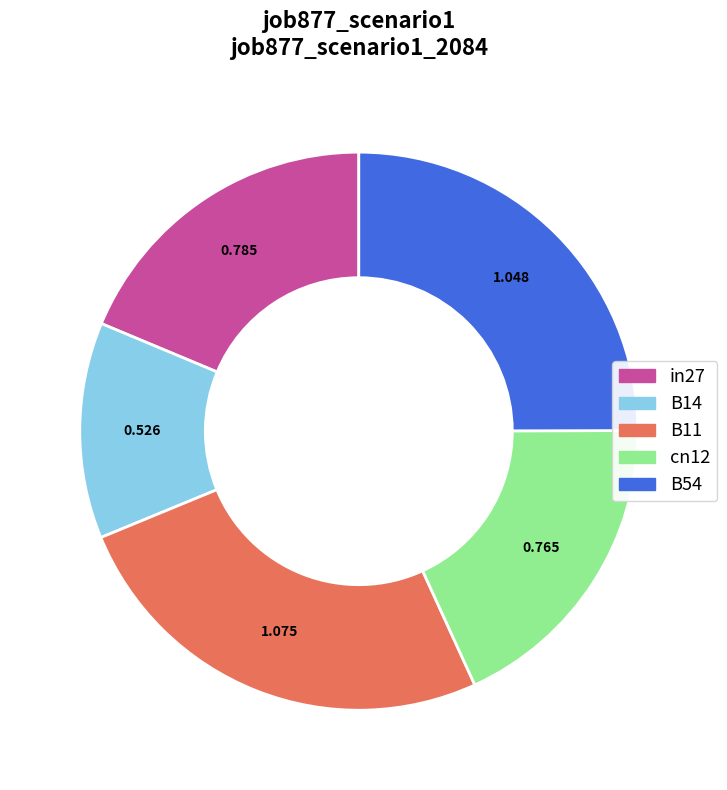

Which has a higher value, B11 or cn12?

B11